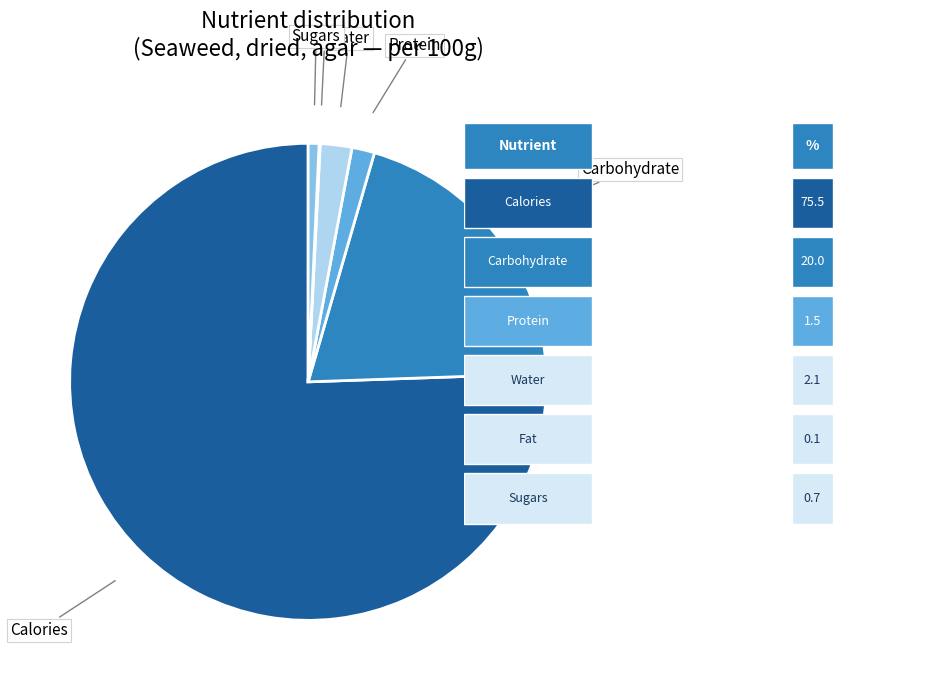

Is there a majority slice in this chart?

Yes